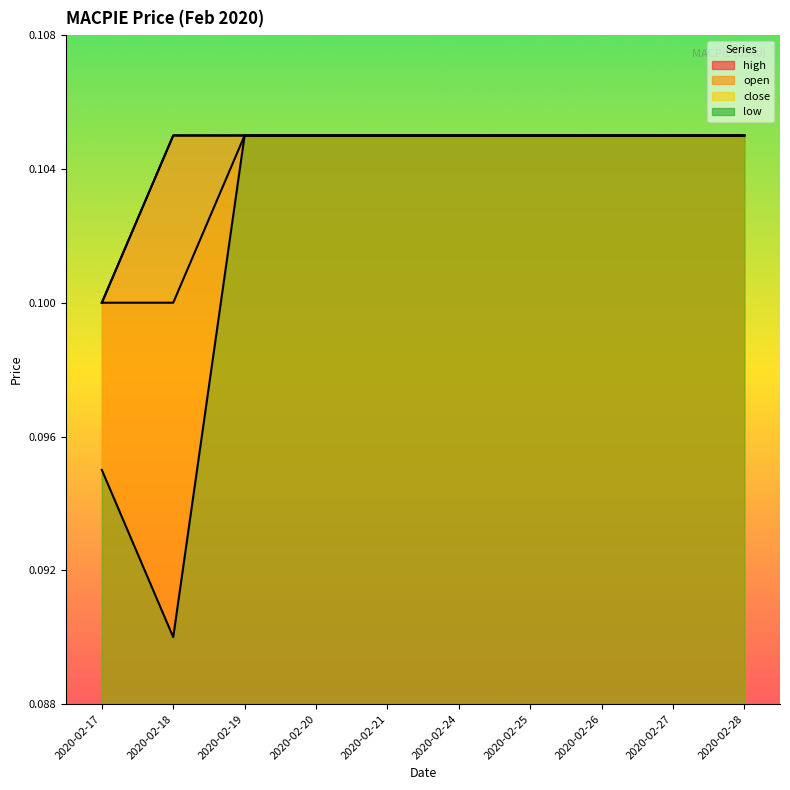

True or false: open and close intersect in this chart.

False